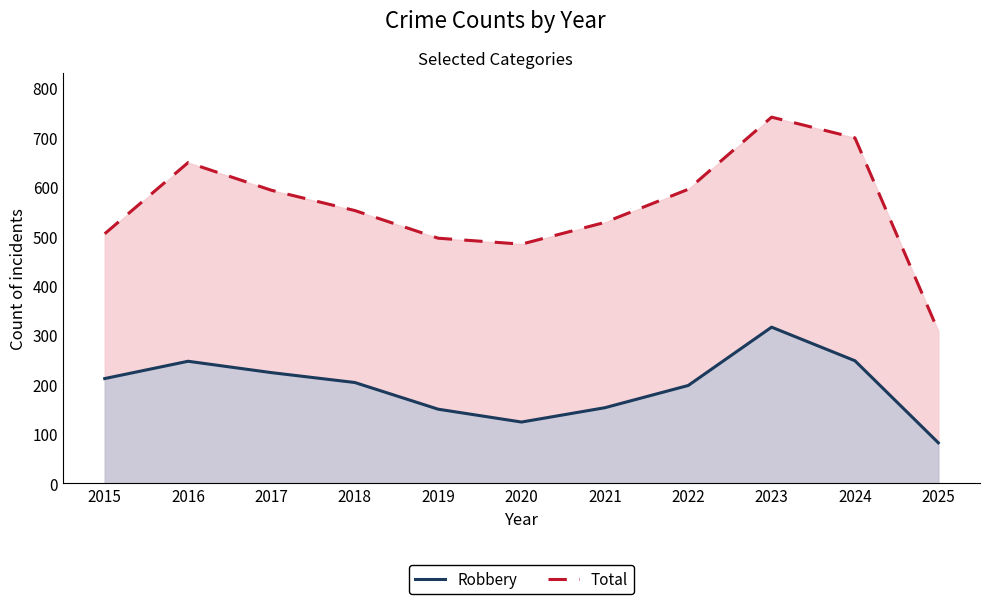

True or false: Total and Robbery cross at least once.

False